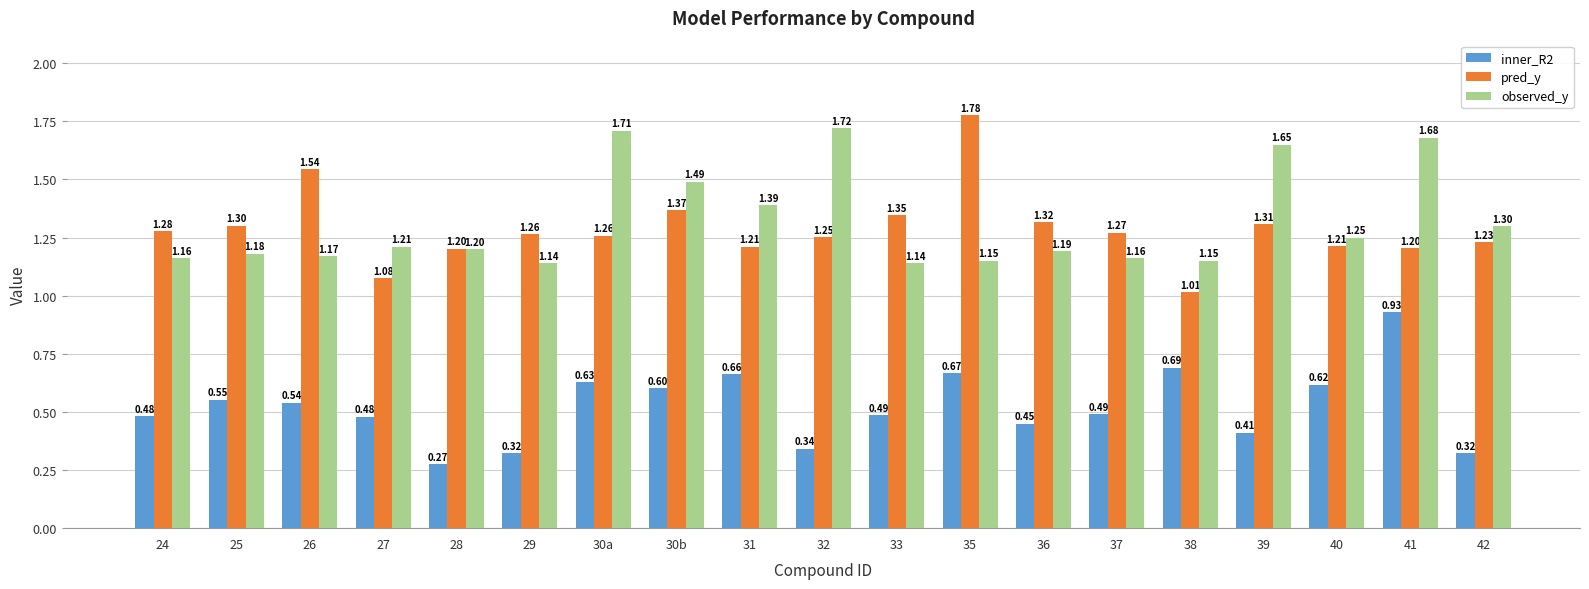

Which category has the highest value across all series?

35